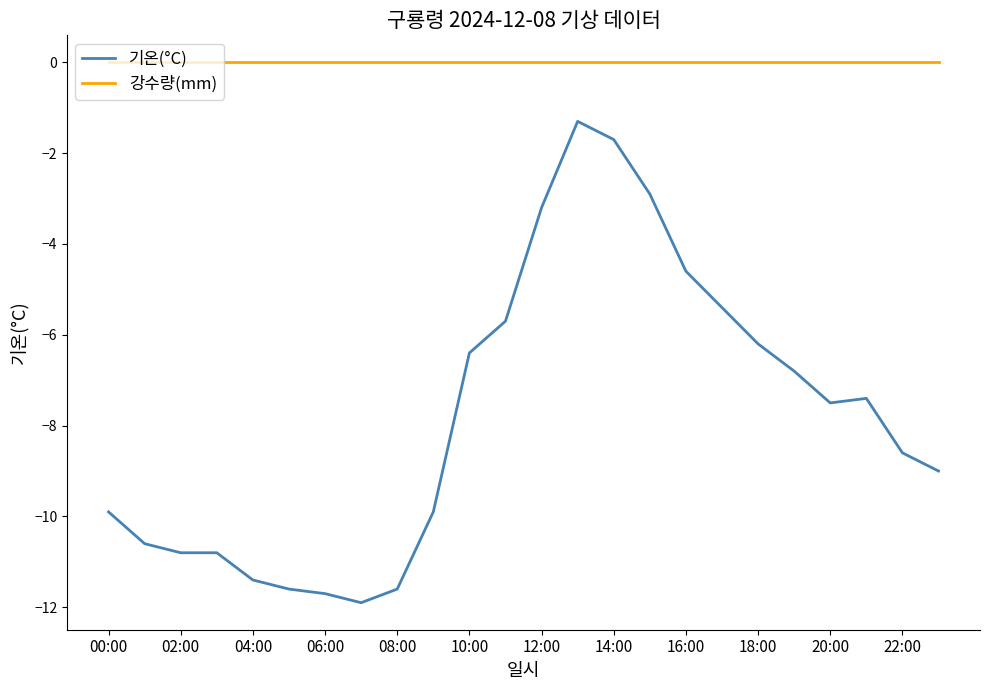

True or false: 기온(°C) and 강수량(mm) intersect in this chart.

False